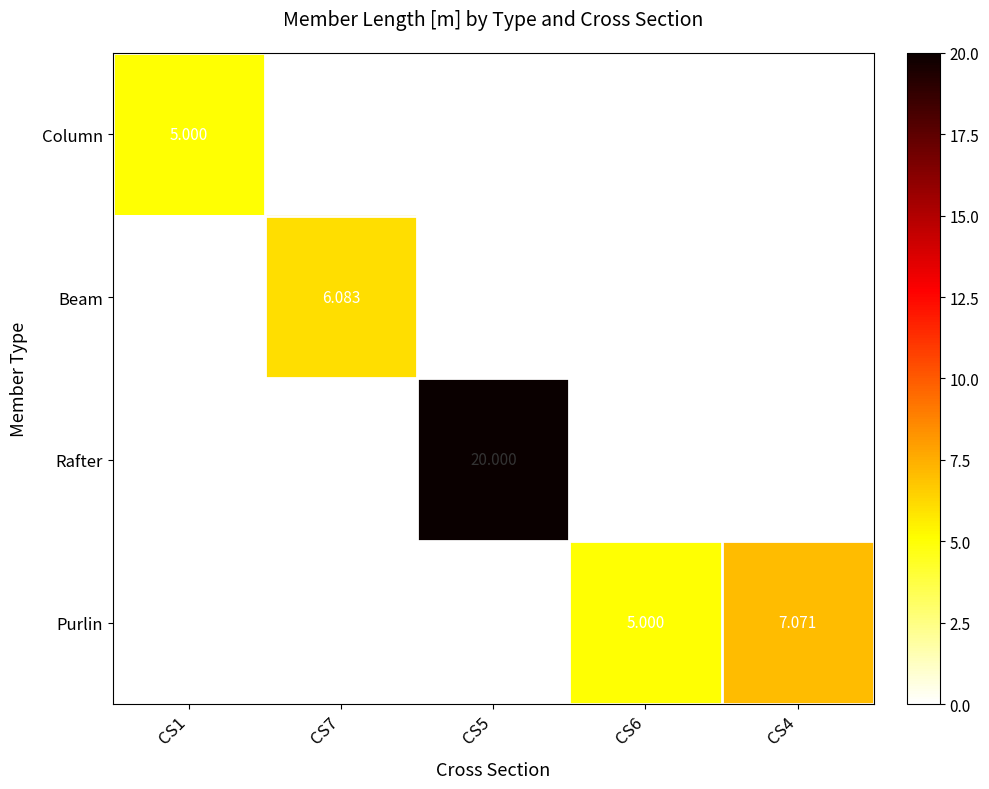

List the series in order of their peak value, highest first.

Rafter, Purlin, Beam, Column